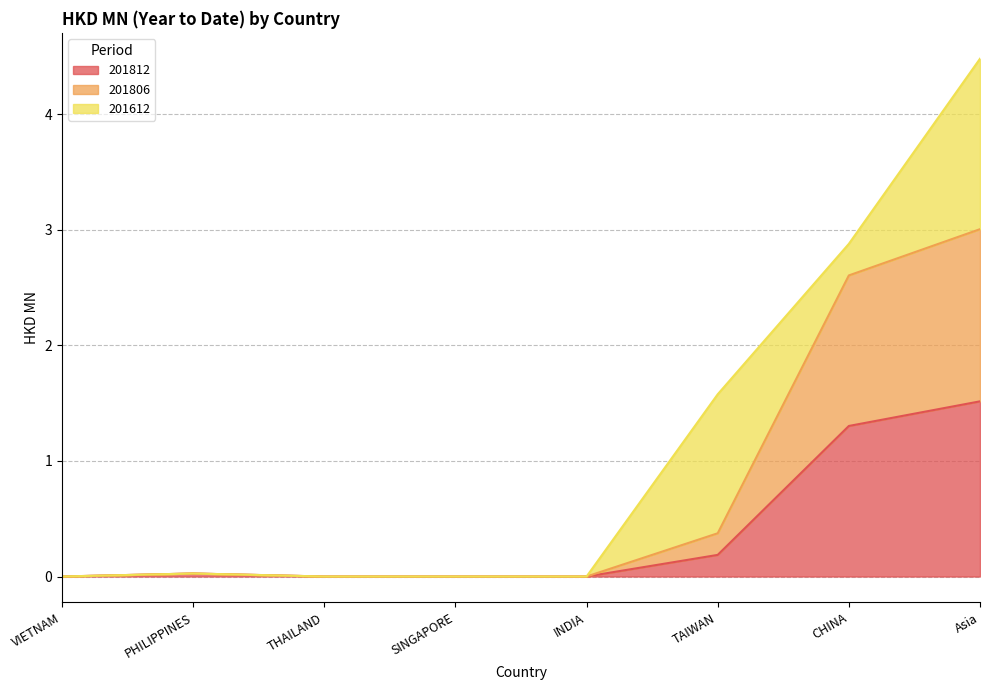

What is the total value across all series at CHINA?

2.9